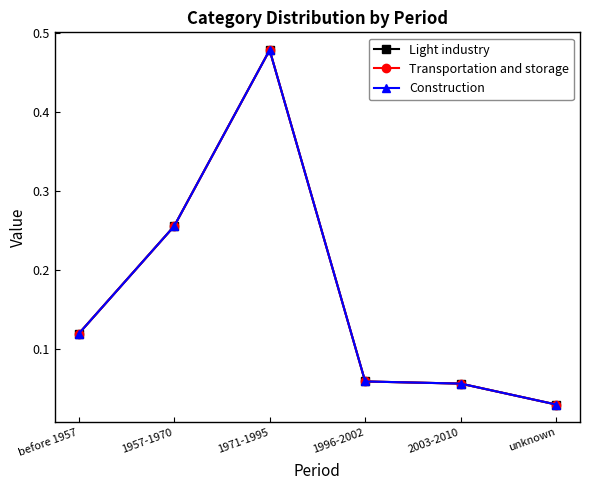

Is this an area chart (filled region under the line)?

No